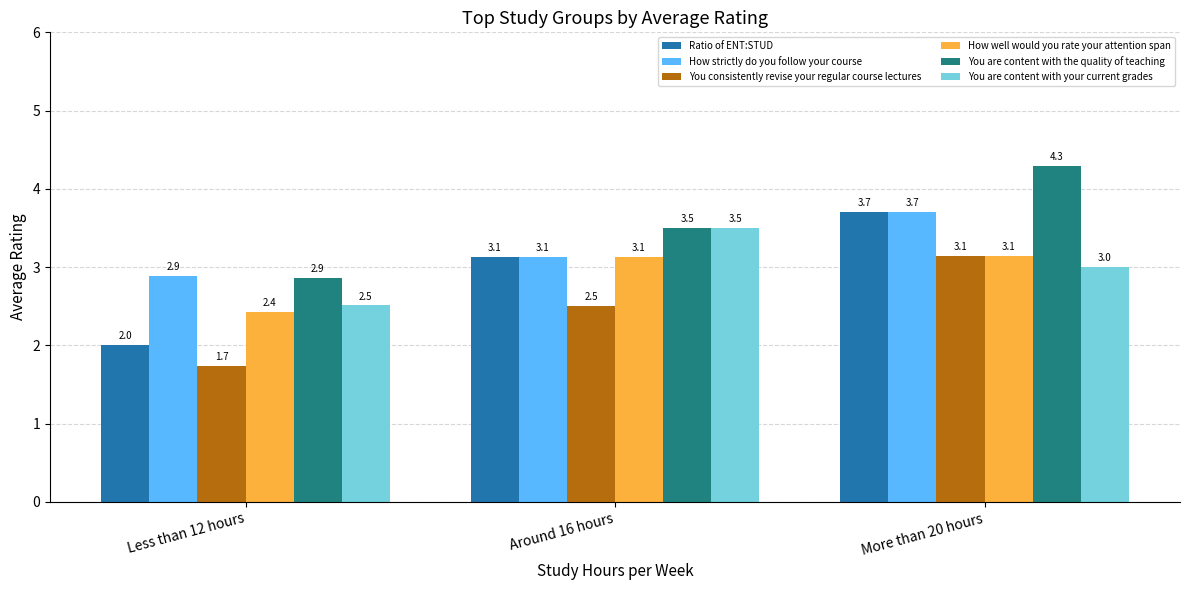

How many values in the You are content with the quality of teaching series exceed 3?

2